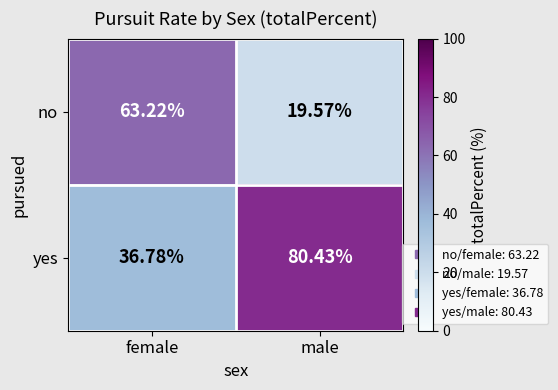

At which category does the chart reach its peak across all series?

male